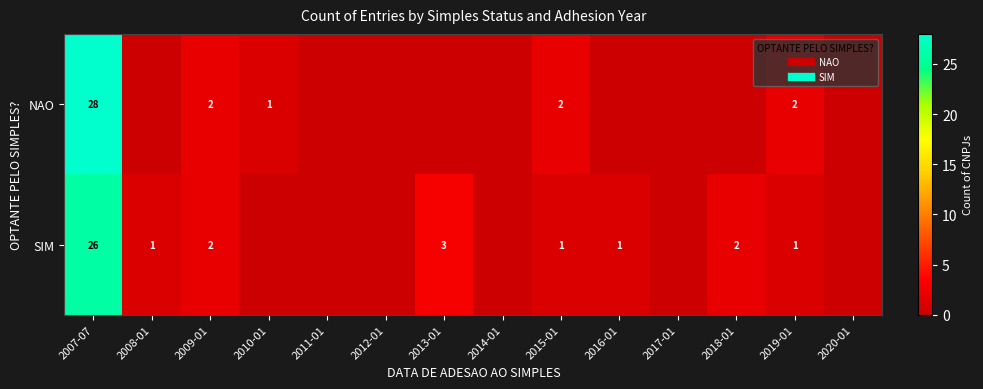

The value of NAO at 2009-01 is 3. True or false?

False